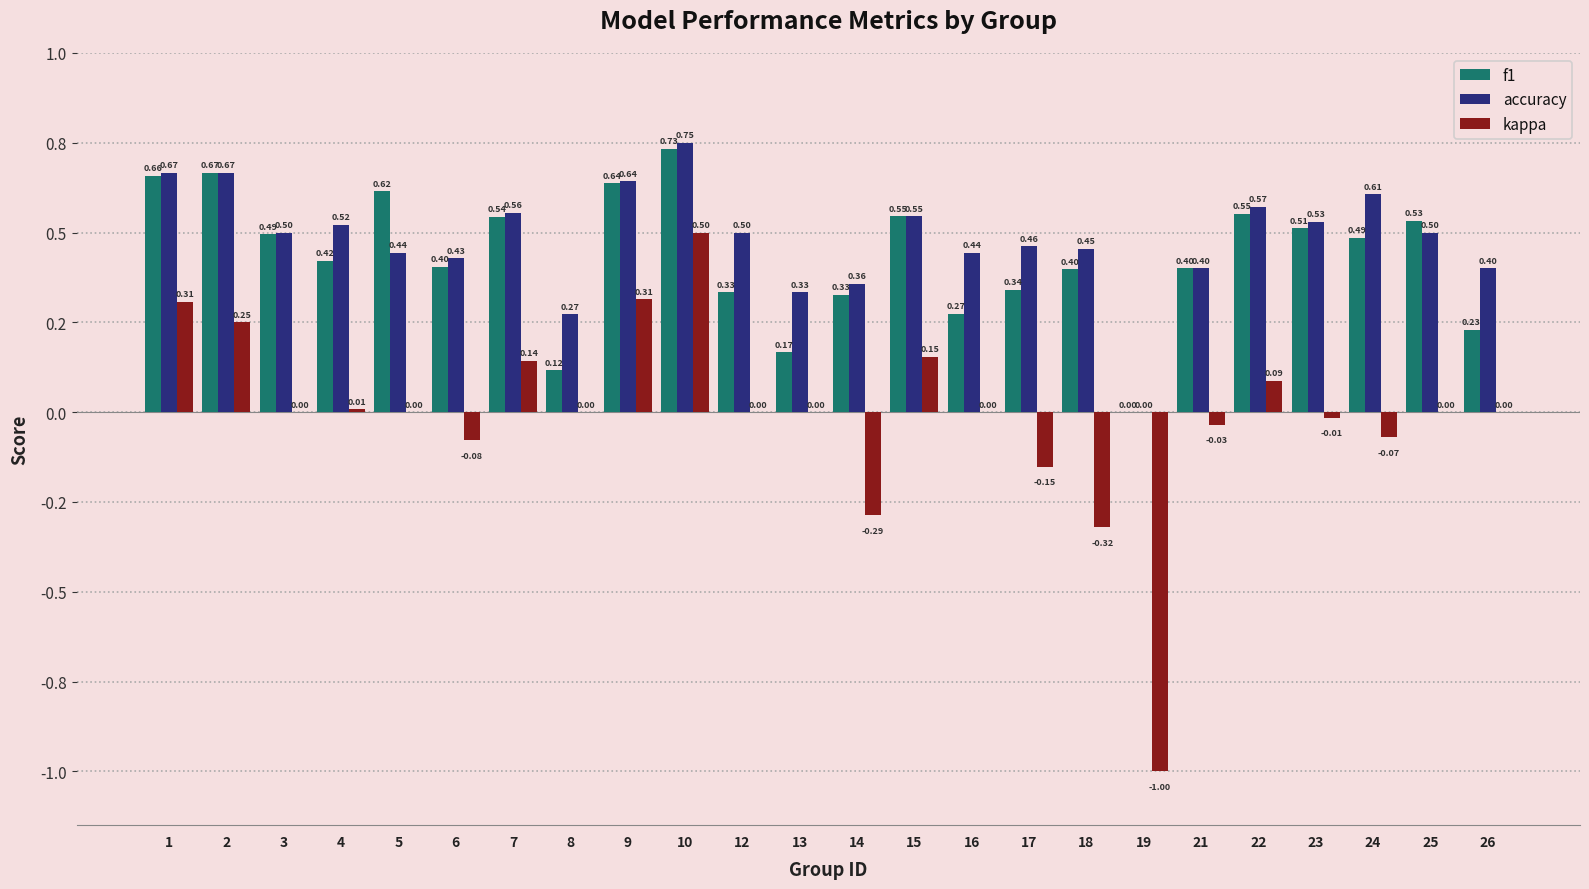

Does the chart contain stacked bars?

No